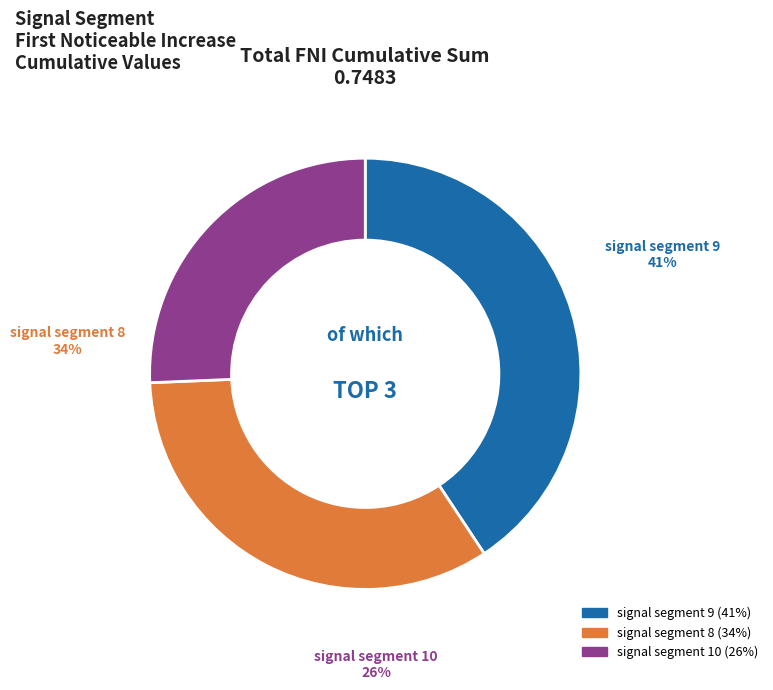

What is the largest slice in the pie chart?

signal segment 9